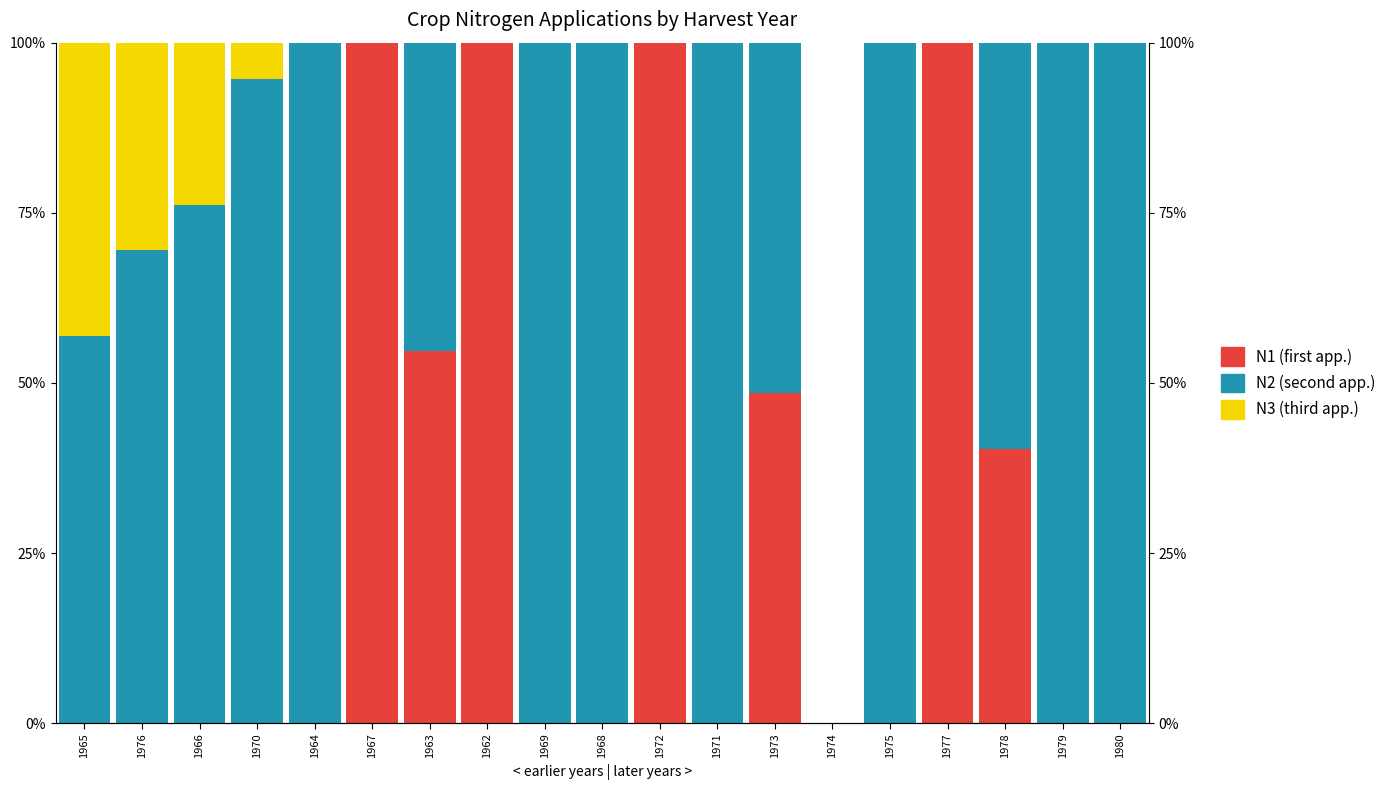

What are all the series names shown in the legend?

N1 (first app.), N2 (second app.), N3 (third app.)